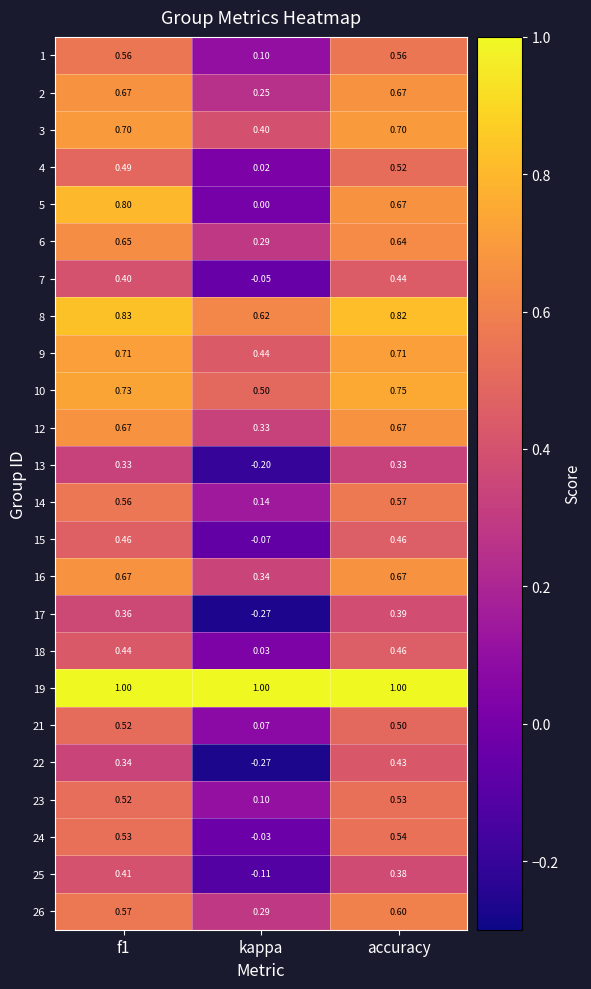

Count the number of data series in this chart.

24